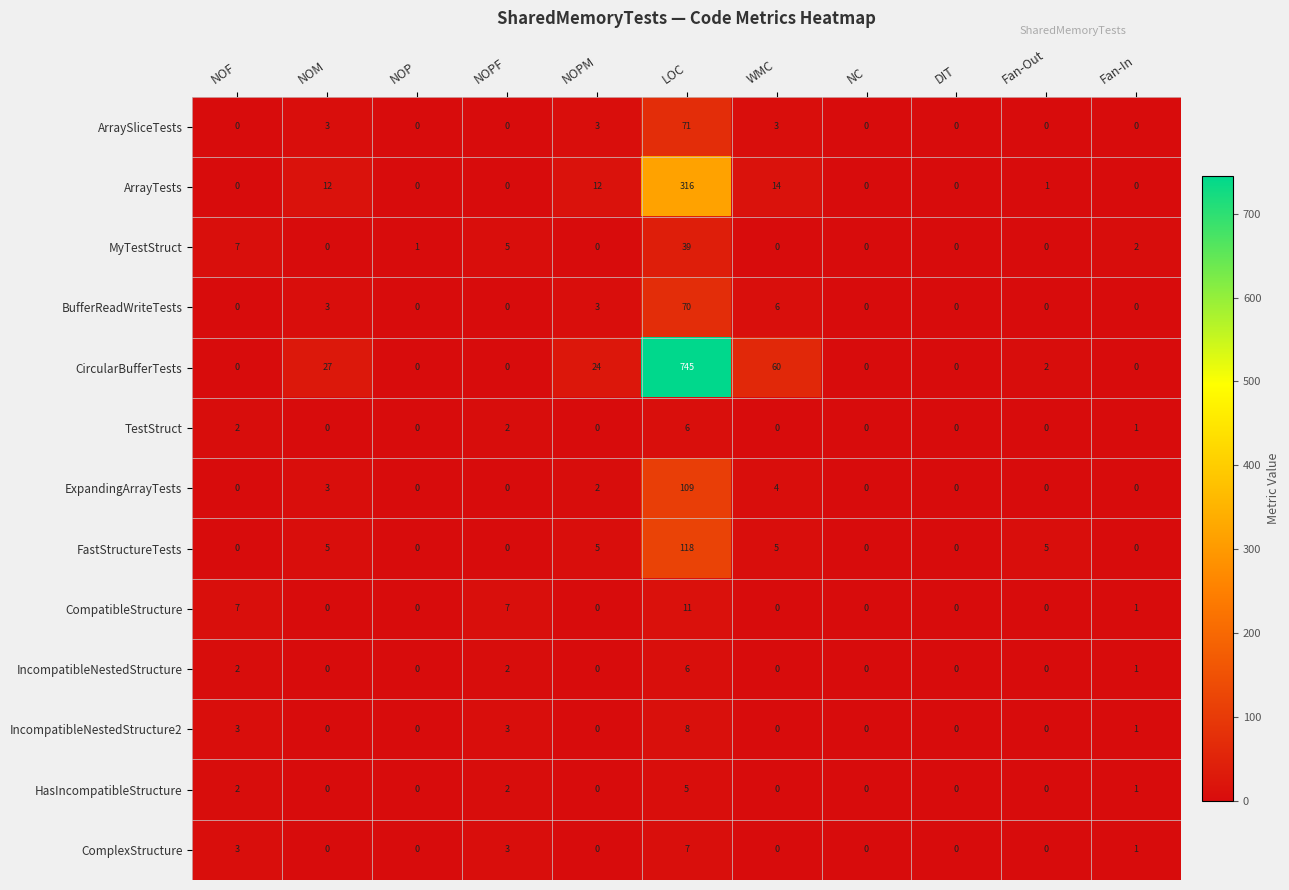

What is the difference between the second highest and second lowest values in the ExpandingArrayTests series?

4